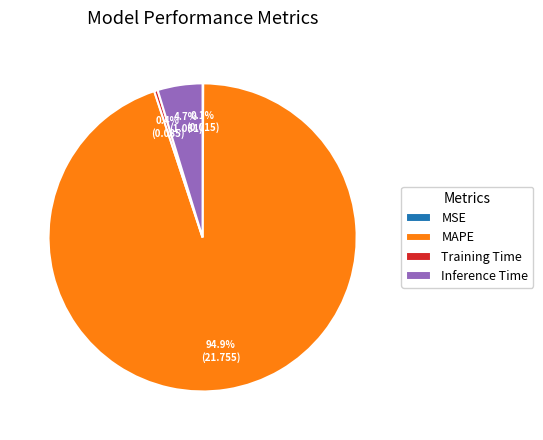

What percentage is NOT represented by Inference Time?

95.3%